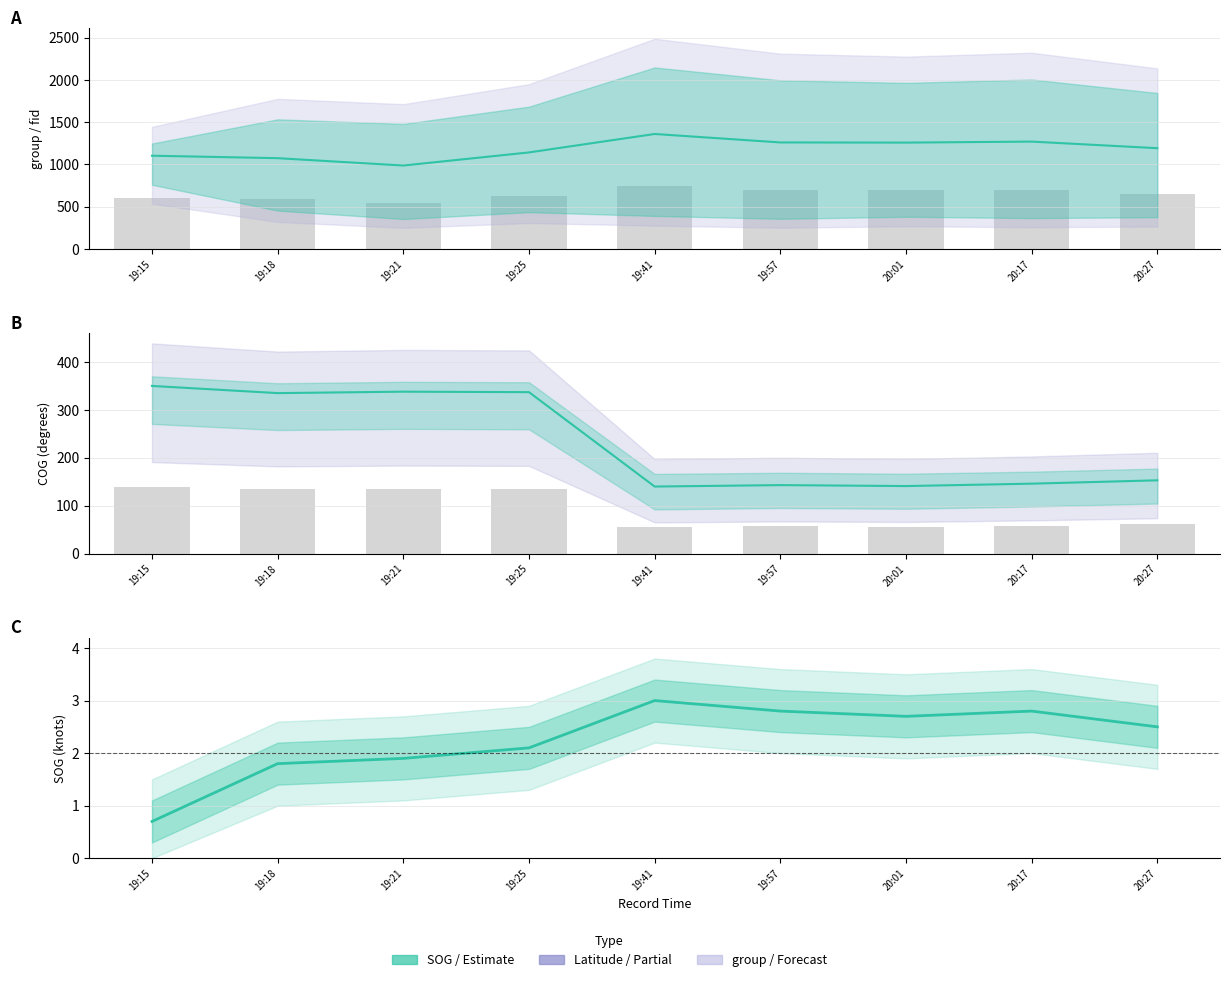

How many groups of bars are there?

9